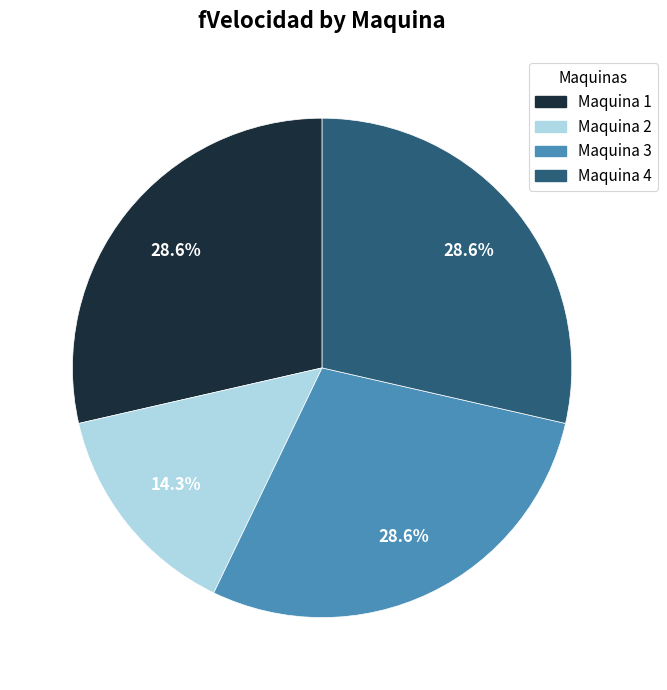

What percentage is the Maquina 2 slice, to the nearest percent?

14%